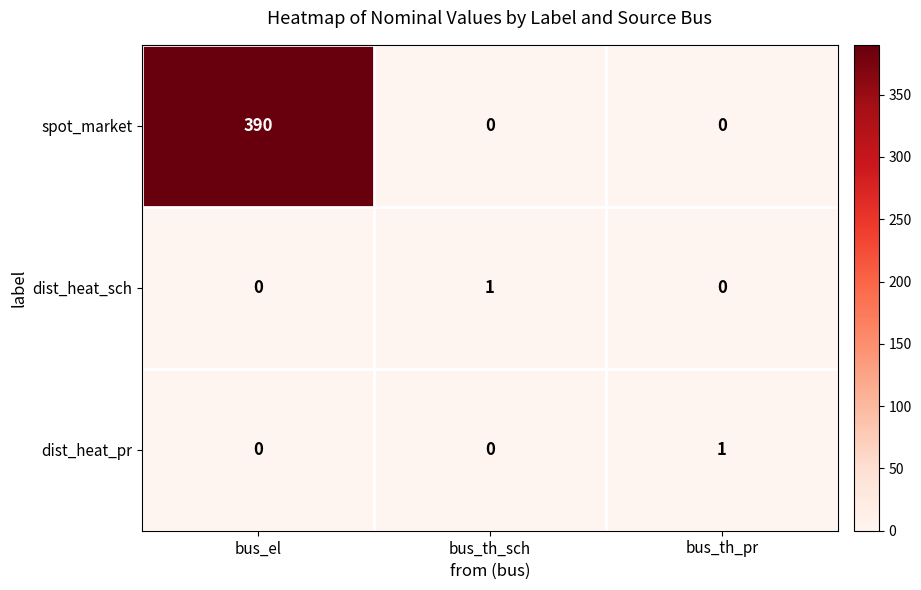

At which category is the sum across all series the highest?

bus_el